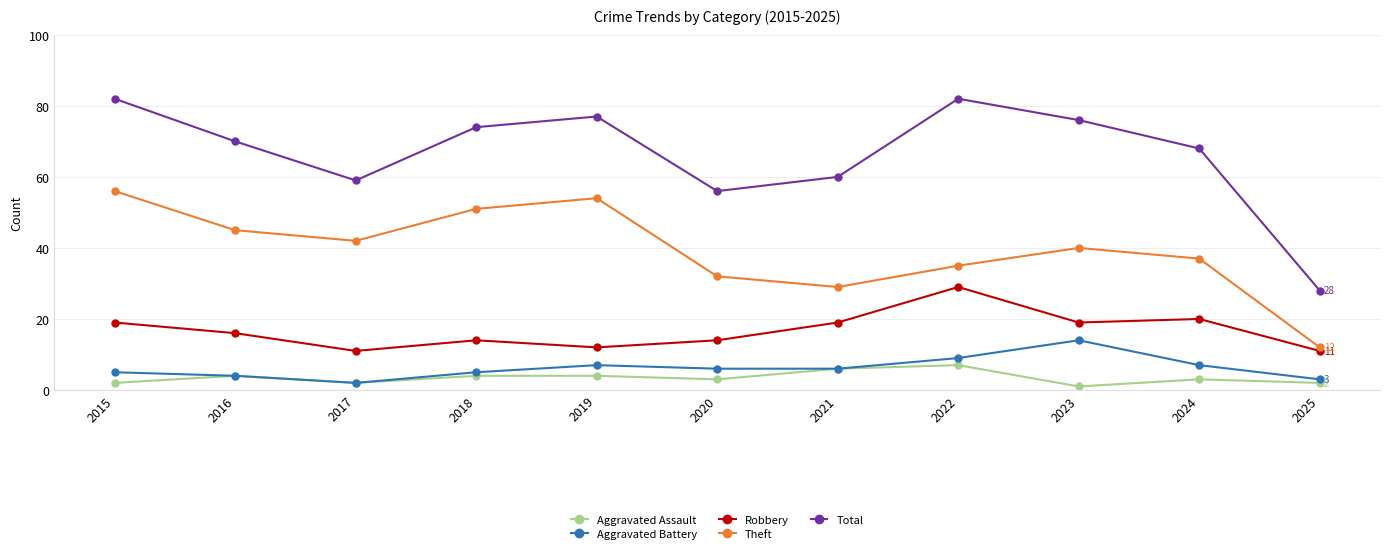

How many lines are shown in the chart?

5